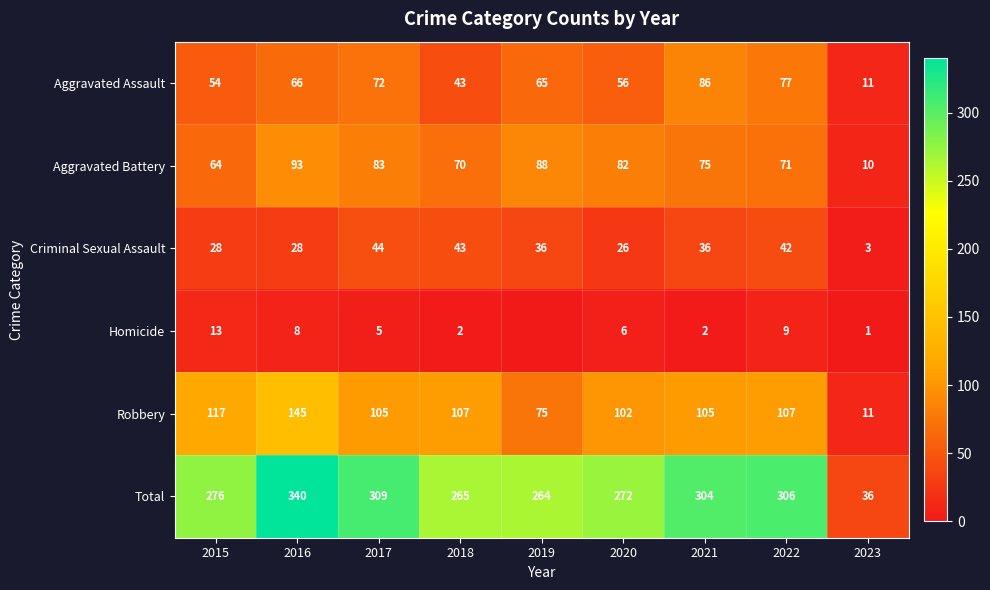

Rank the series at 2022 from lowest to highest value.

Homicide, Criminal Sexual Assault, Aggravated Battery, Aggravated Assault, Robbery, Total